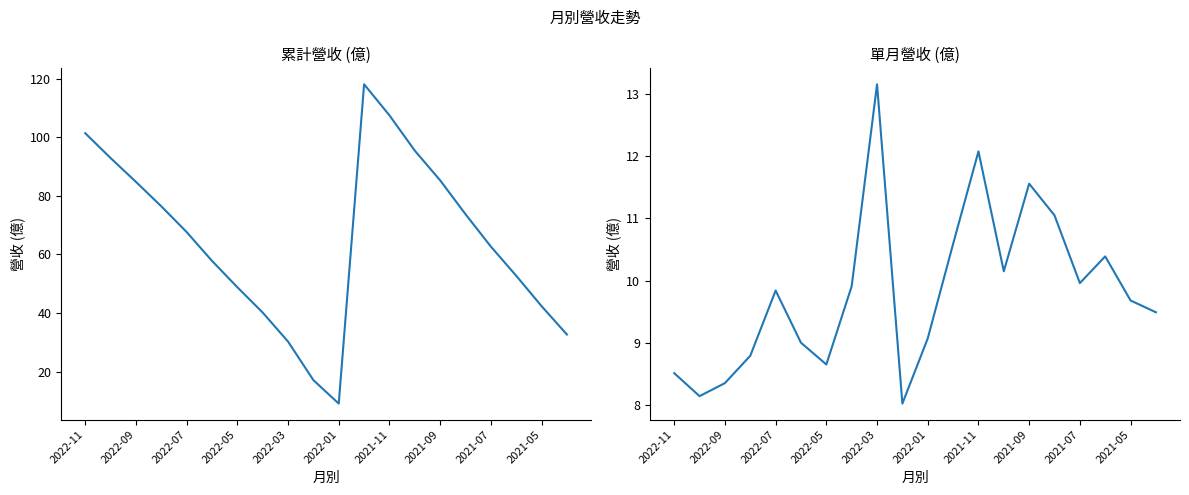

Does the chart have visible grid lines?

No